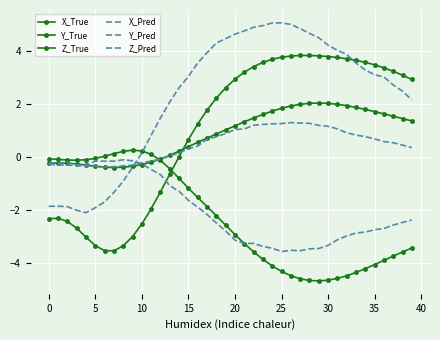

How many data points in Z_Pred are less than 0?

13